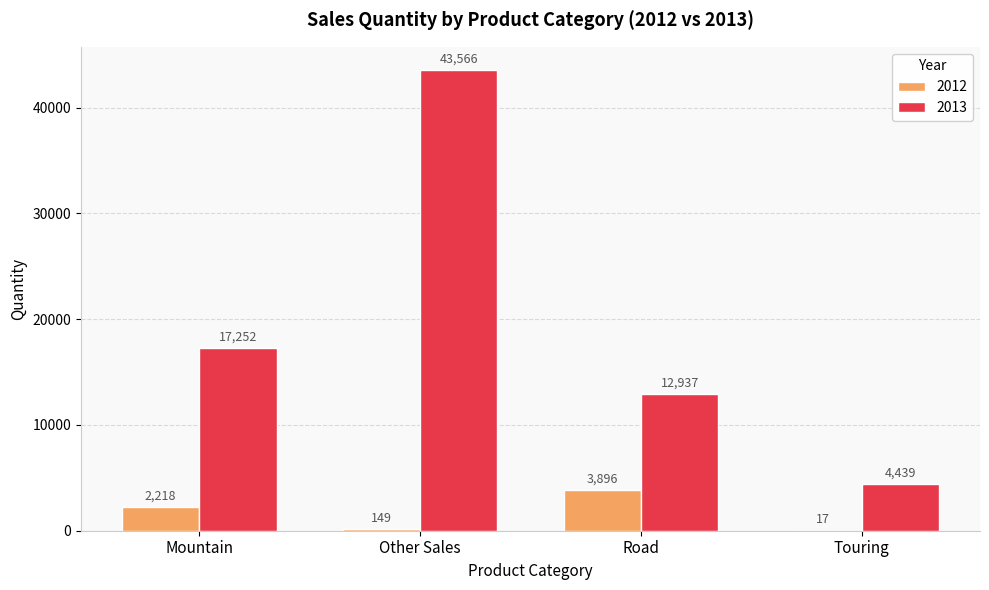

Reading left to right, list all the values displayed in this chart.

2012: Mountain=2218	Other Sales=149	Road=3896	Touring=17
2013: Mountain=17252	Other Sales=43566	Road=12937	Touring=4439